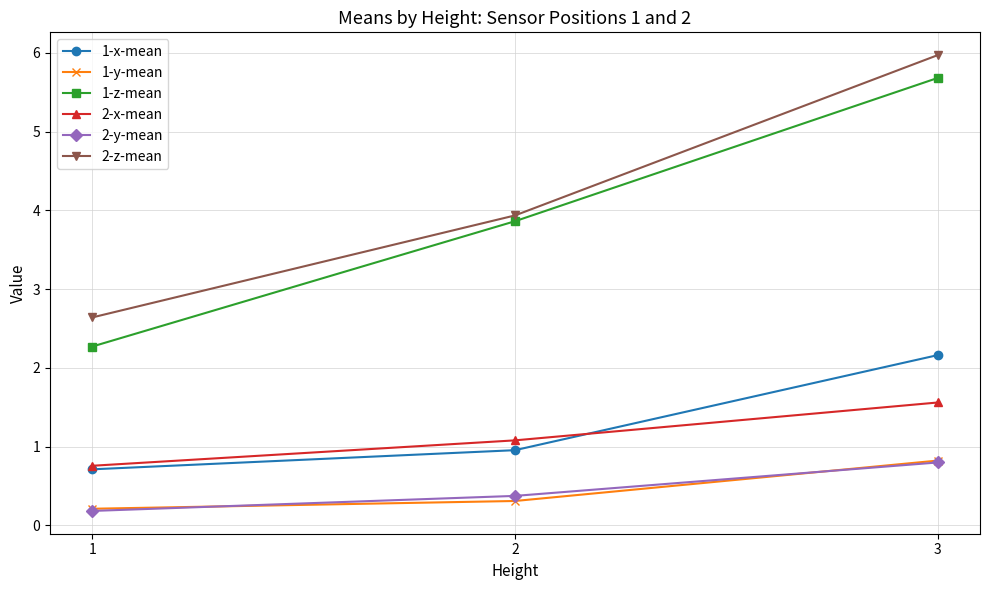

What is the highest value of the 2-y-mean series?

0.8